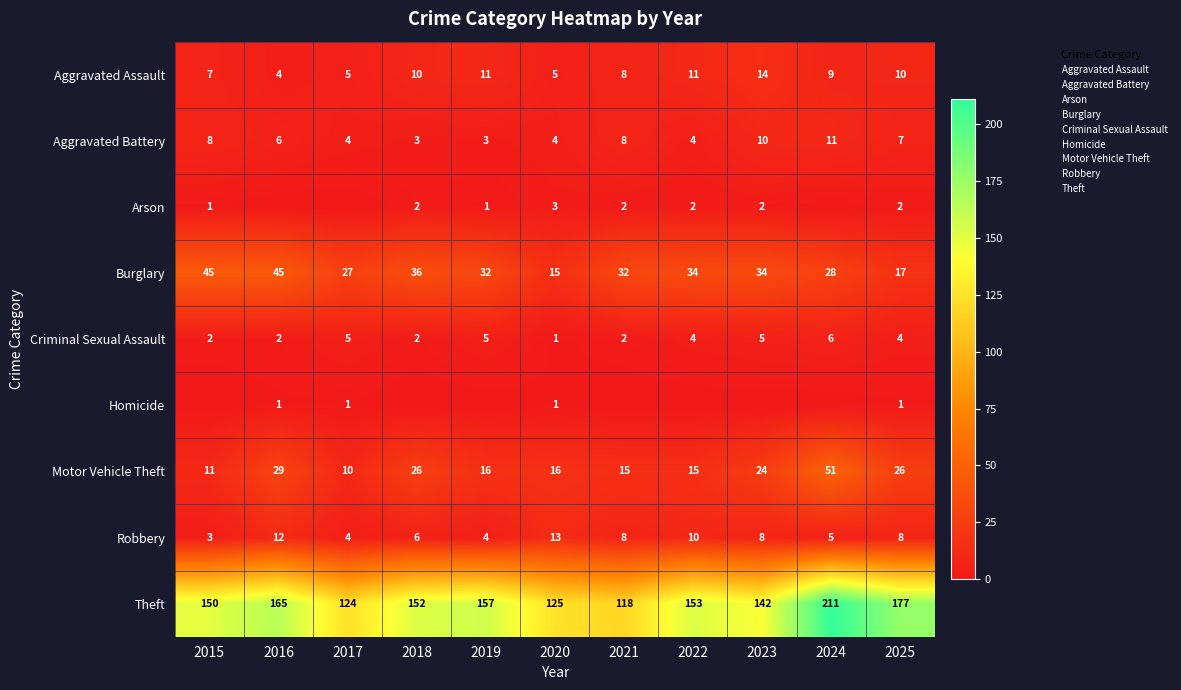

Count the number of categories in the chart.

11